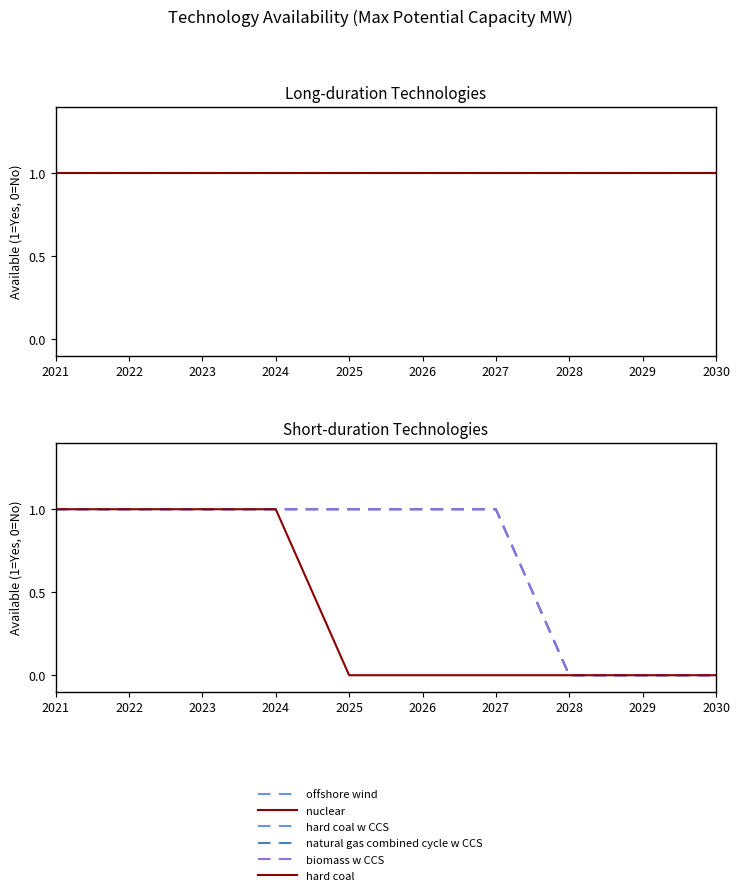

List the series in order of their peak value, highest first.

offshore wind, nuclear, hard coal w CCS, natural gas combined cycle w CCS, biomass w CCS, hard coal